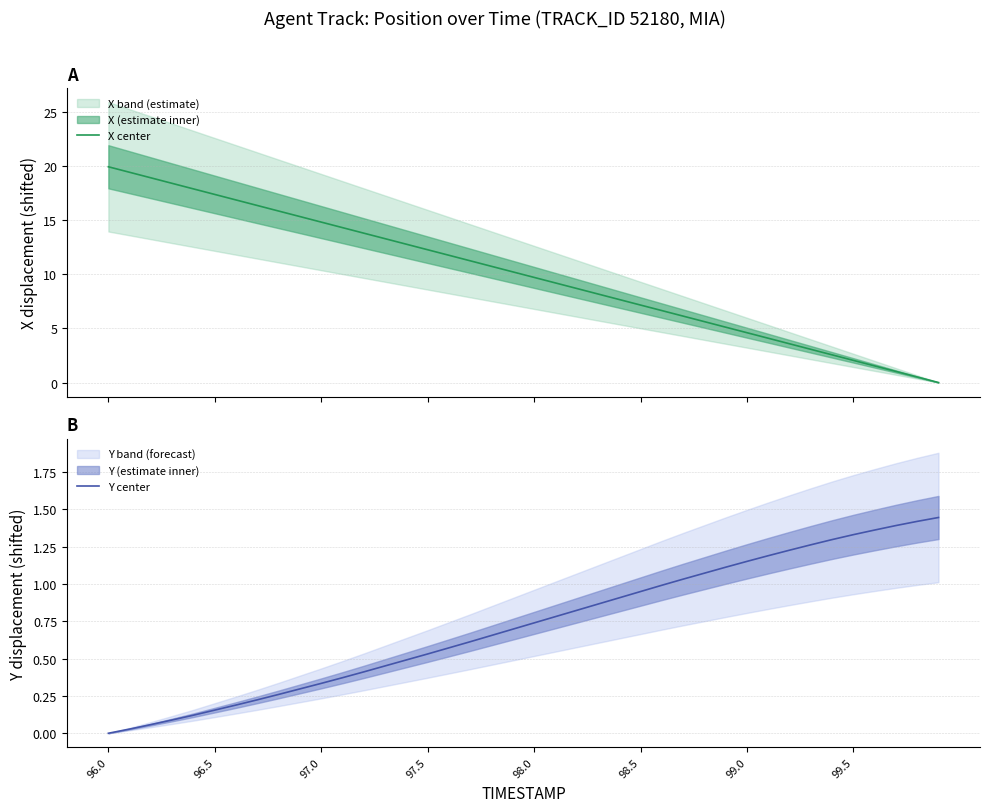

True or false: Y center has a value of 1.7 at 29.

False